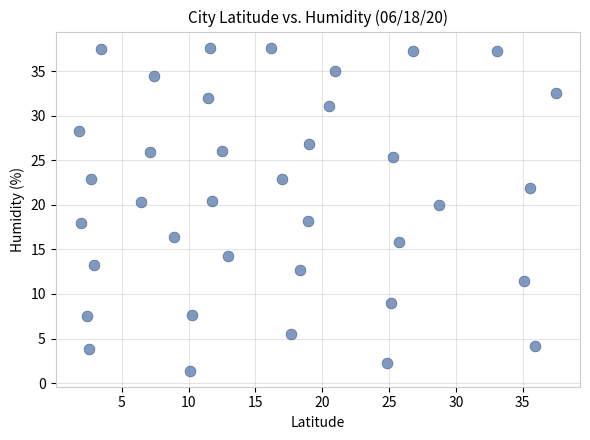

What is the range of Y values (max minus min)?

36.2